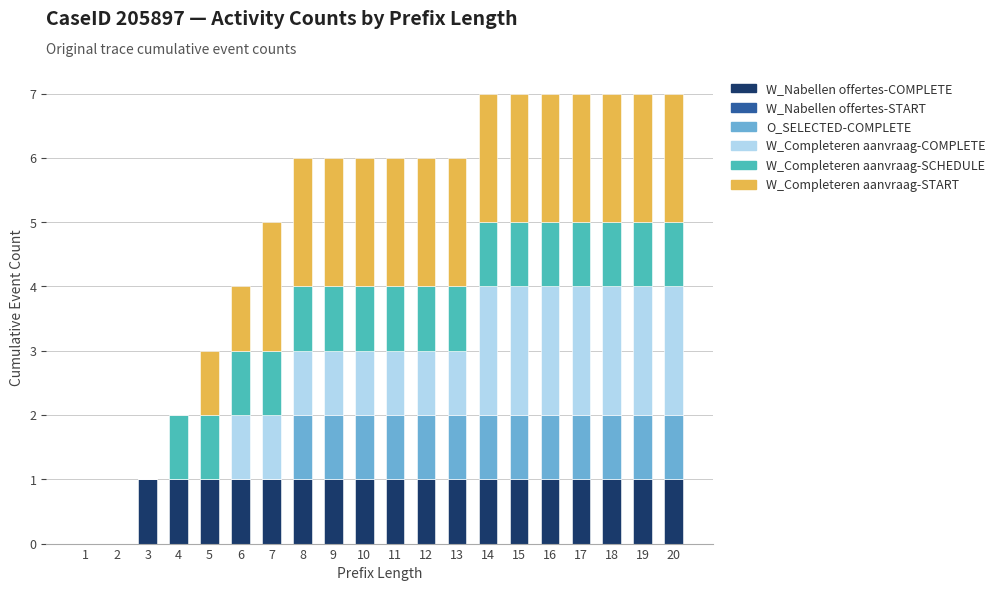

How many distinct data groups are displayed?

5